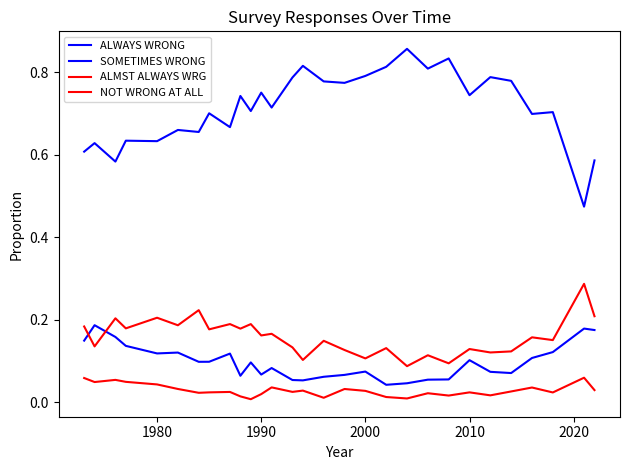

Does the chart display data point markers on the line(s)?

No